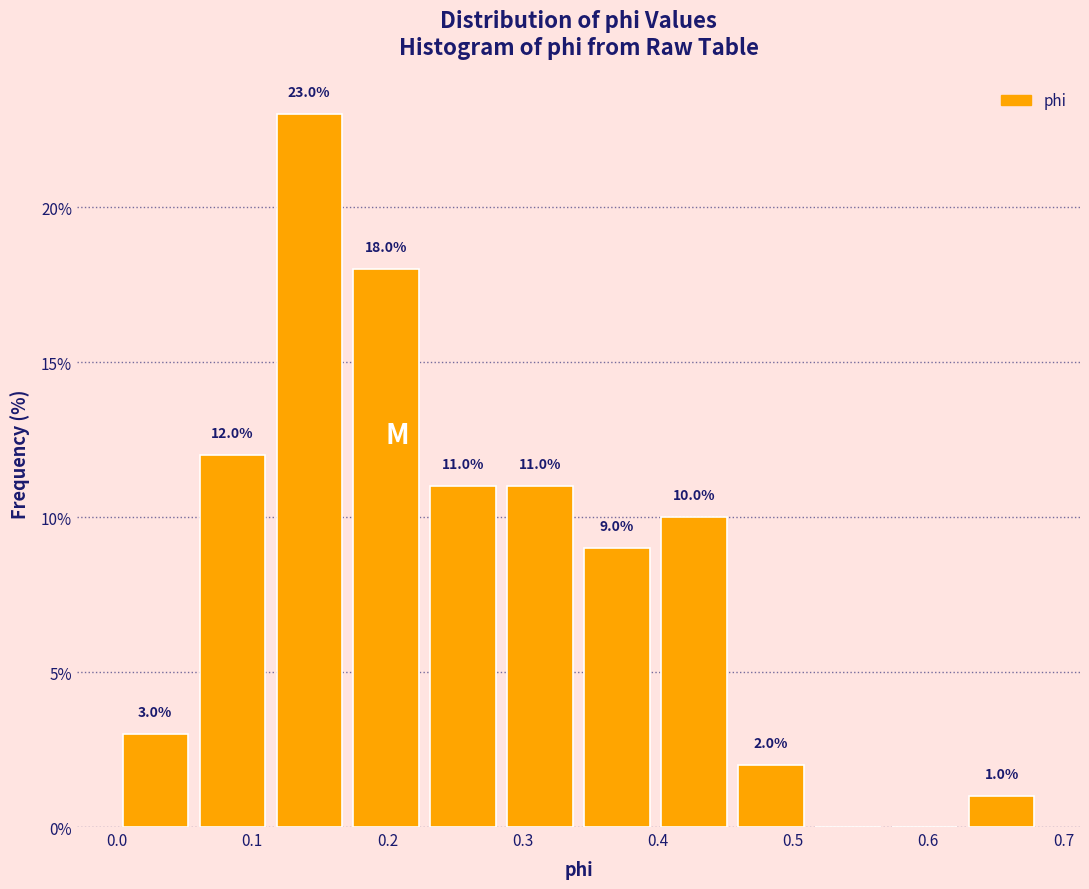

Over which range of the x-axis is the bar tallest?

0.11 to 0.17